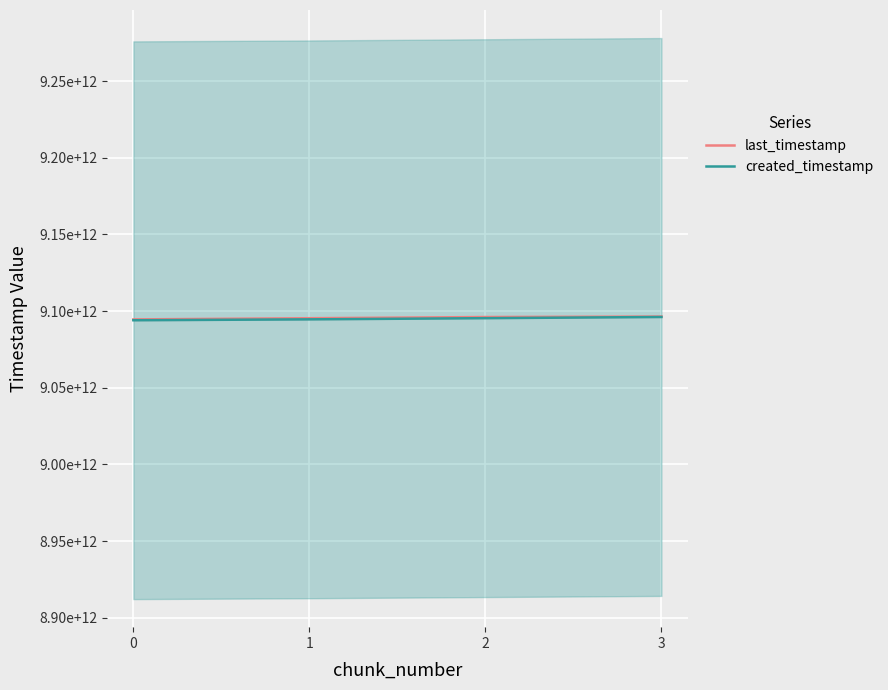

How many values in the created_timestamp series are below 9095346034154?

2